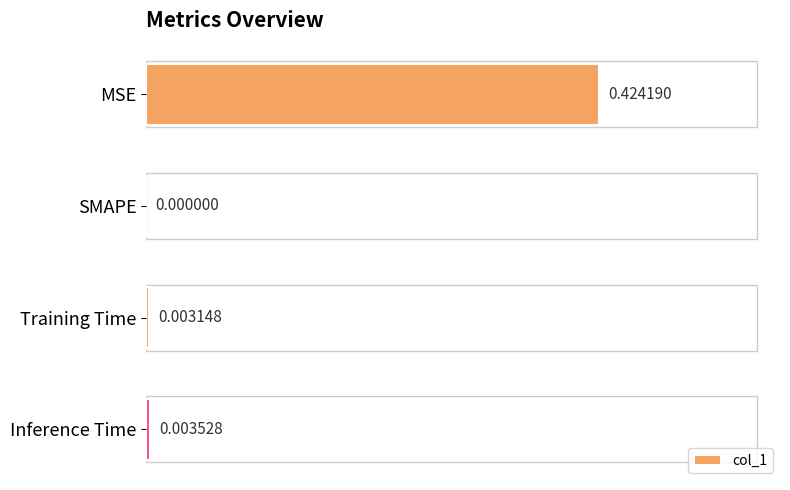

Which has a higher value, Inference Time or Training Time?

Inference Time